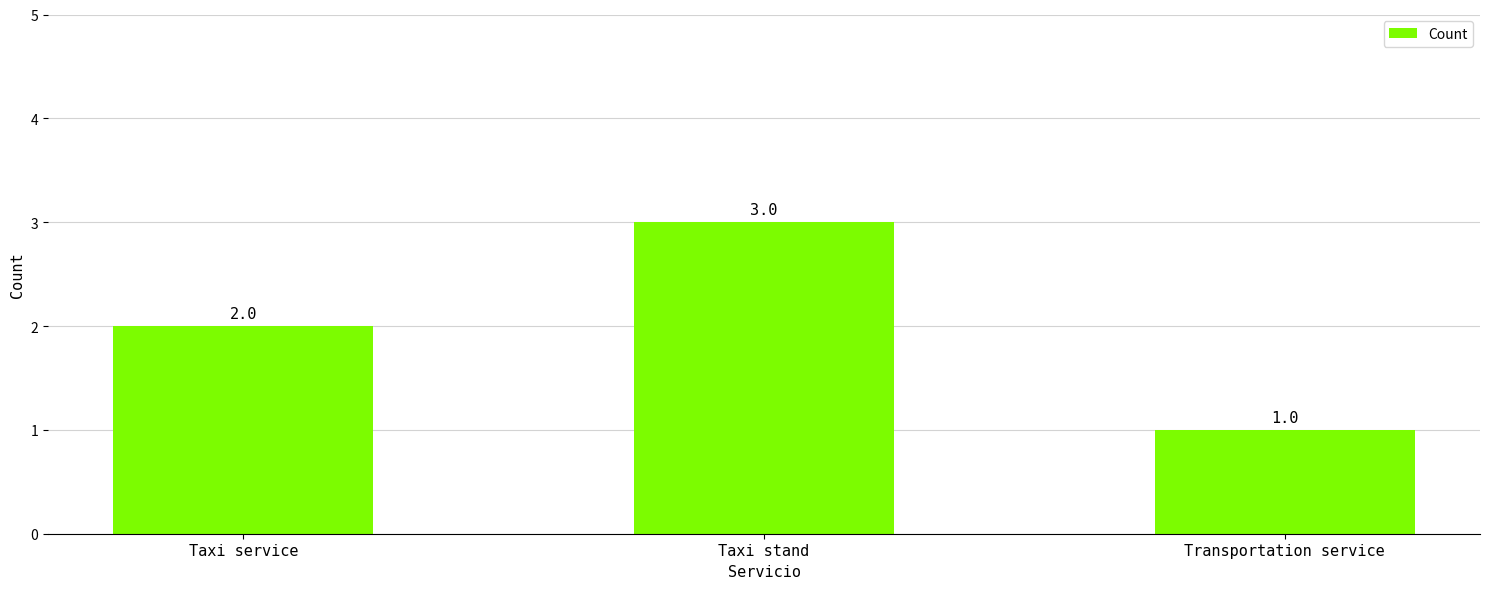

What is the label of the 3rd bar from the right?

Taxi service